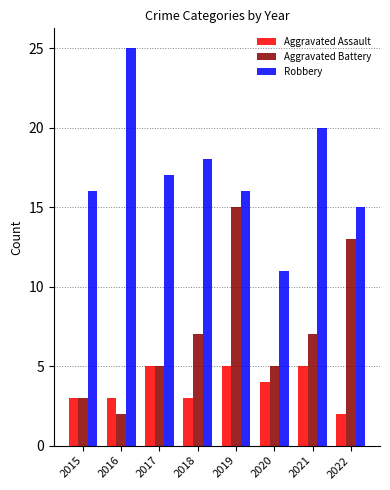

What is the average value of the Robbery series?

17